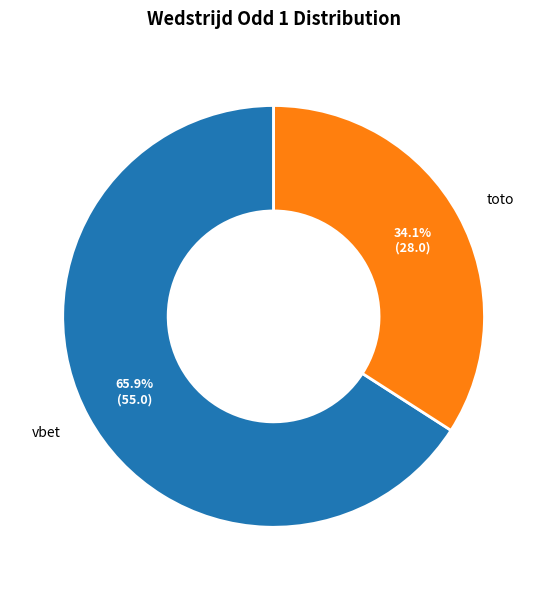

Which category has the biggest portion of the pie?

vbet